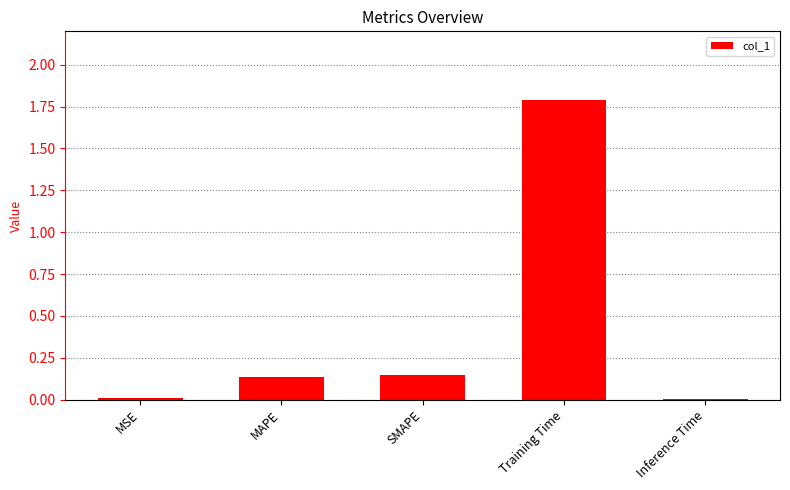

What is the sum of all values?

2.1